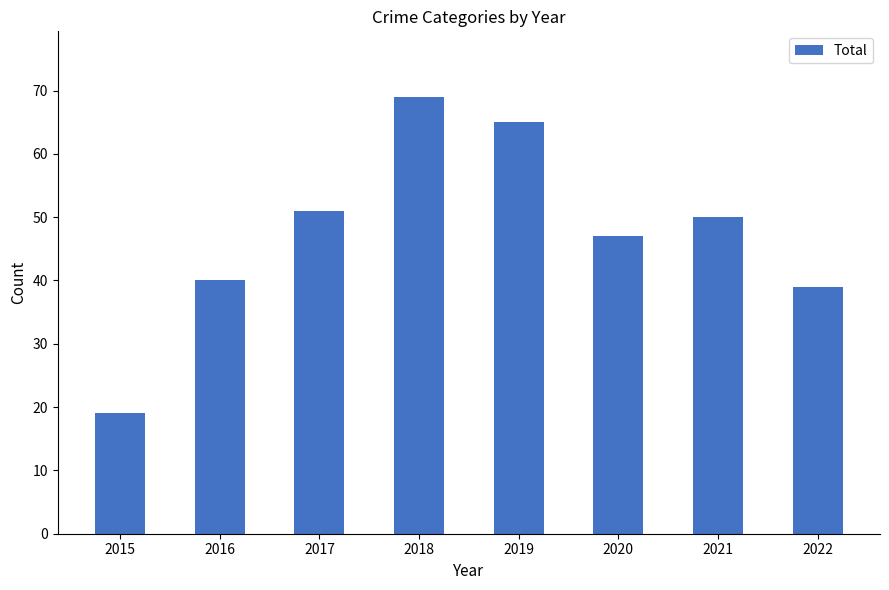

What value does the data have at 2016, to the nearest 10?

40